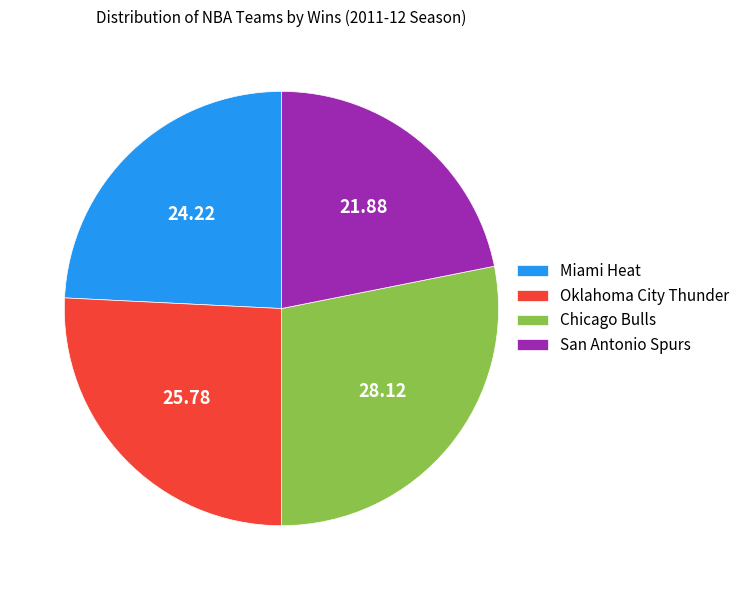

What is the largest slice in the pie chart?

Chicago Bulls